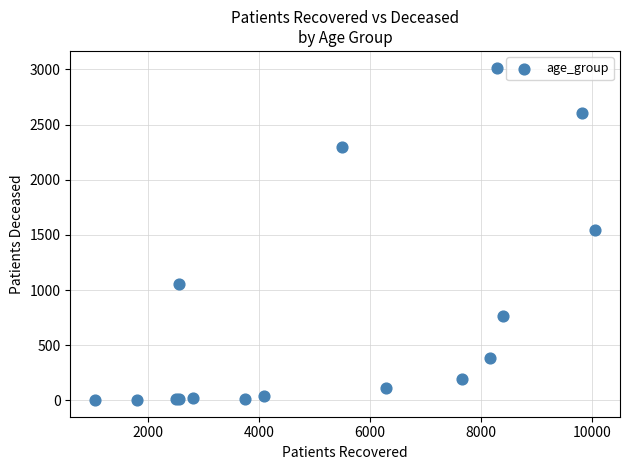

What Y value in the scatter plot is closest to 1509?

1543